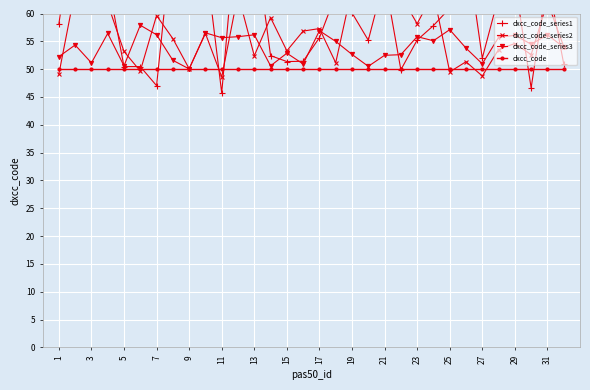

How many lines are shown in the chart?

4